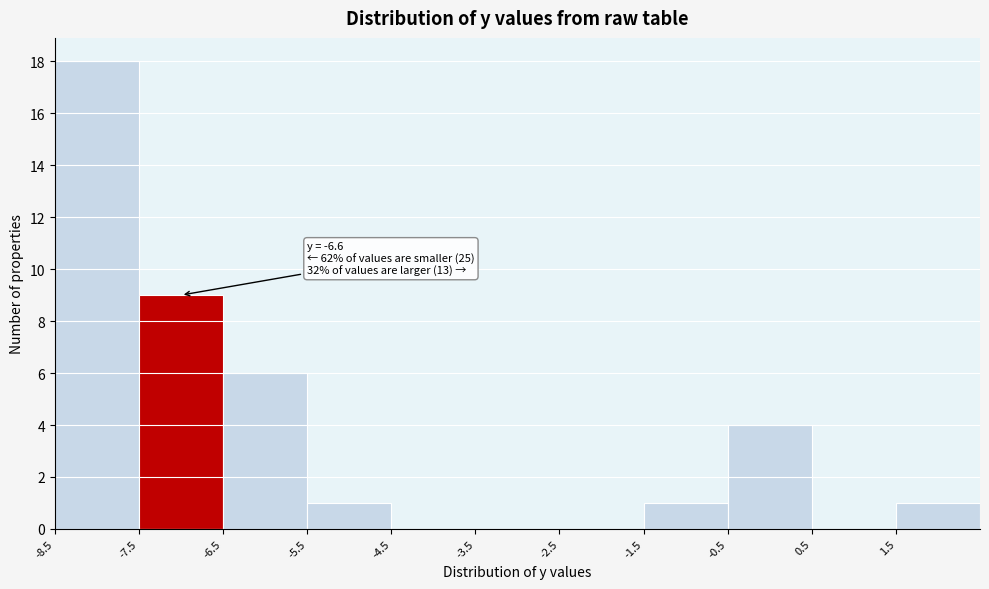

Over which range of the x-axis is the bar tallest?

-8.5 to -7.5